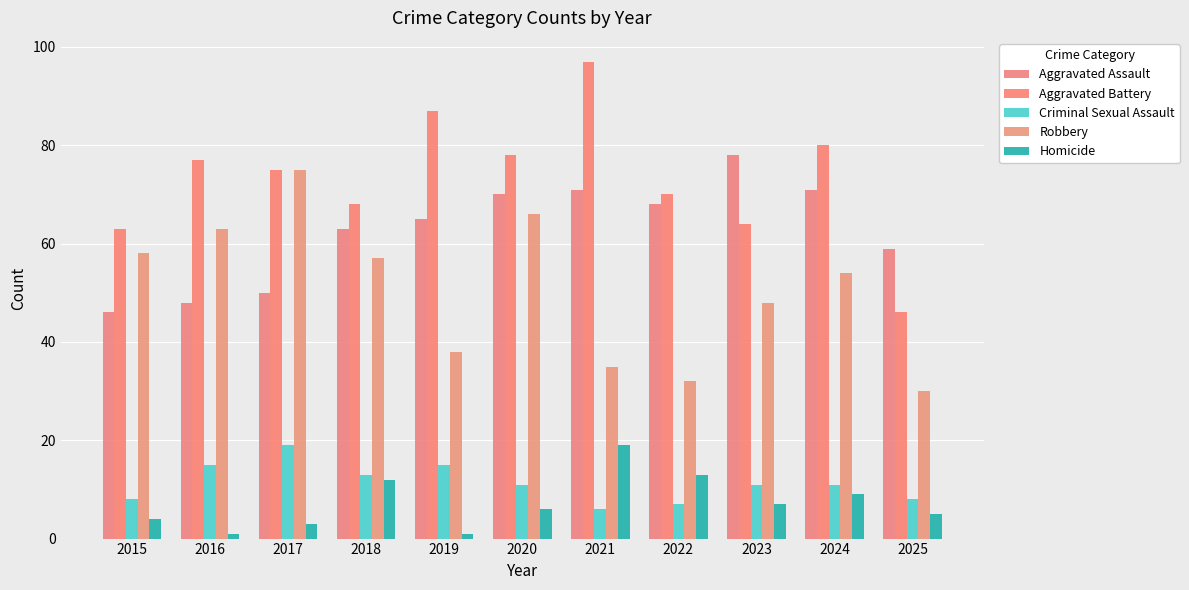

The Criminal Sexual Assault series shows 4 at 2022. True or false?

False